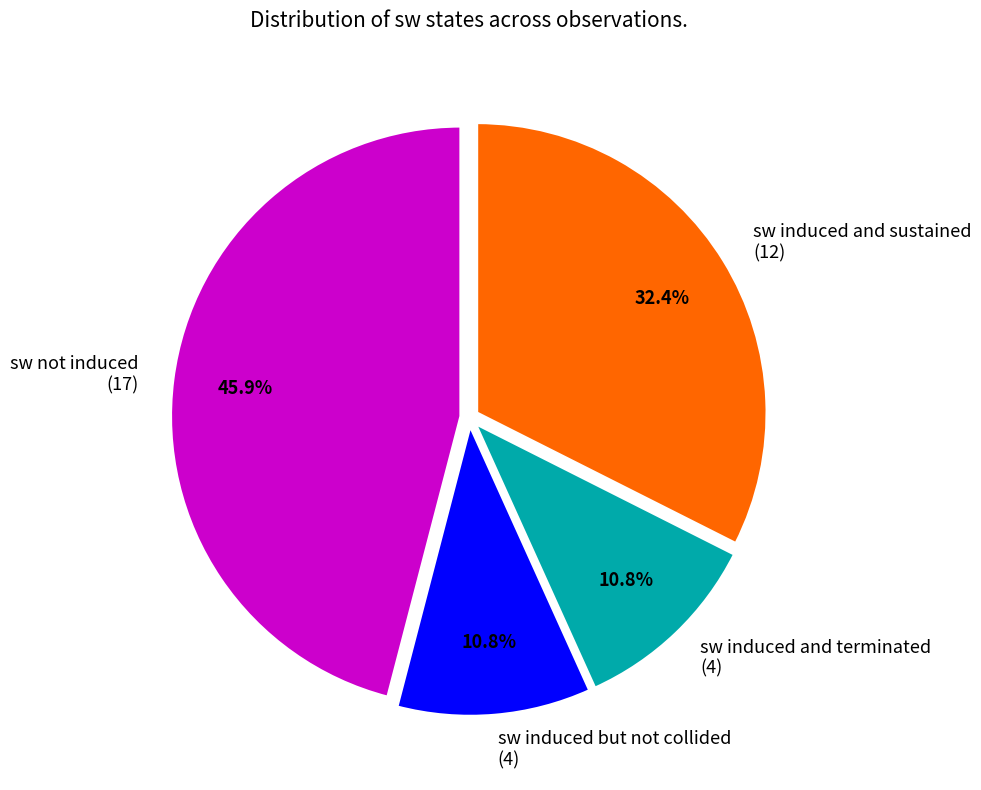

Which has a higher value, sw induced and sustained (12) or sw induced but not collided (4)?

sw induced and sustained (12)